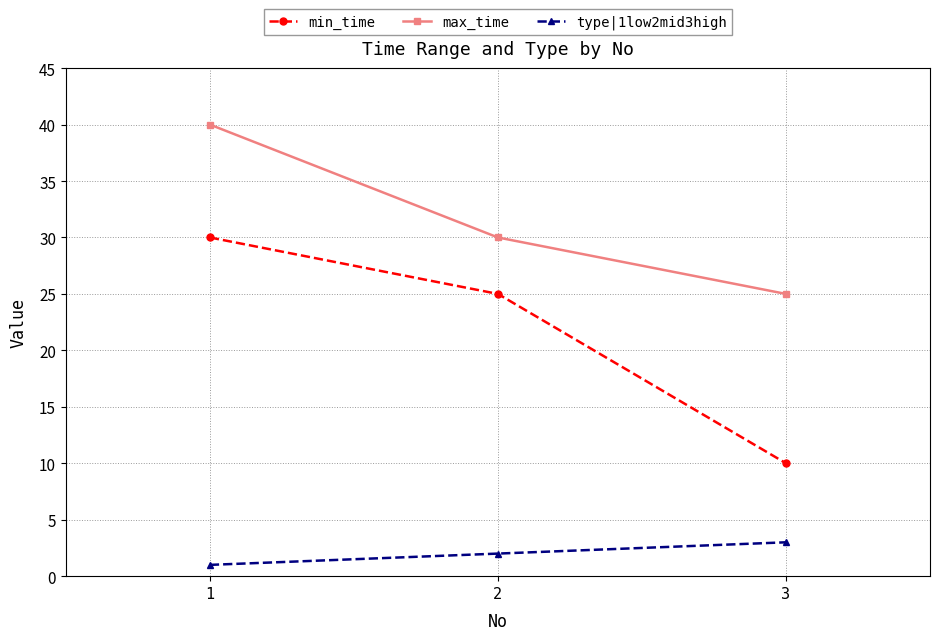

Reading left to right, extract all data points from this chart.

min_time: 1=30	2=25	3=10
max_time: 1=40	2=30	3=25
type|1low2mid3high: 1=1	2=2	3=3